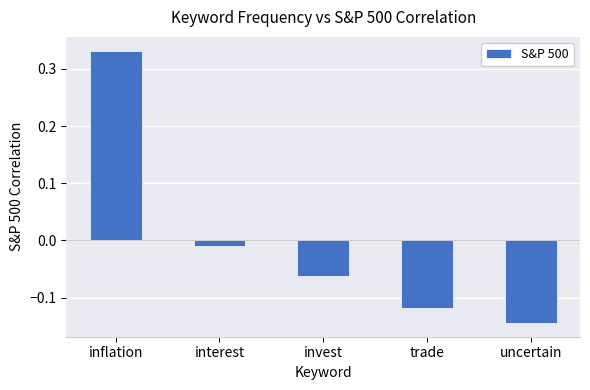

How many data points does each series have?

5